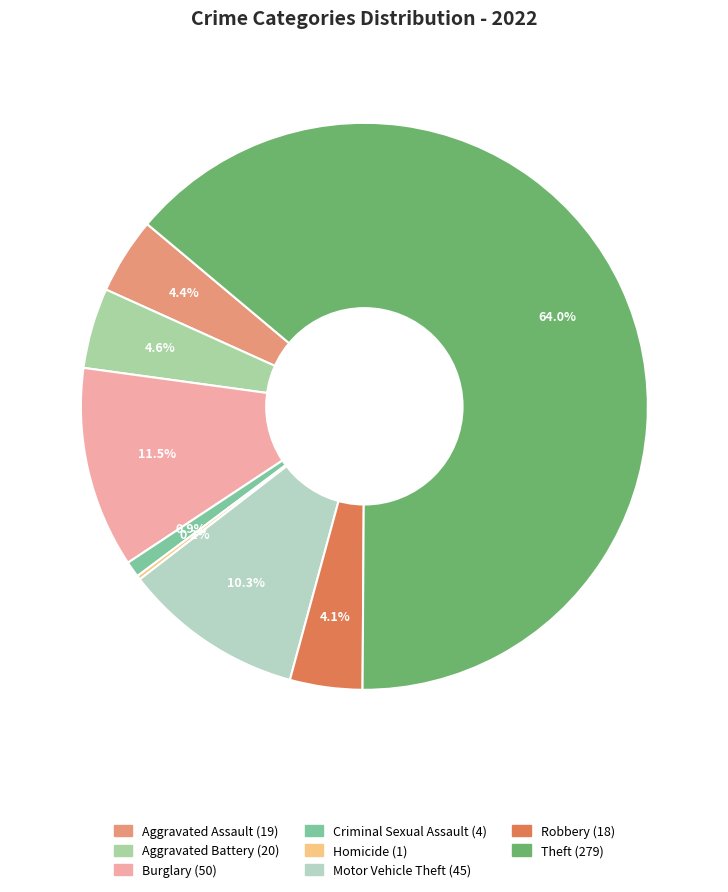

Which category has the biggest portion of the pie?

Theft